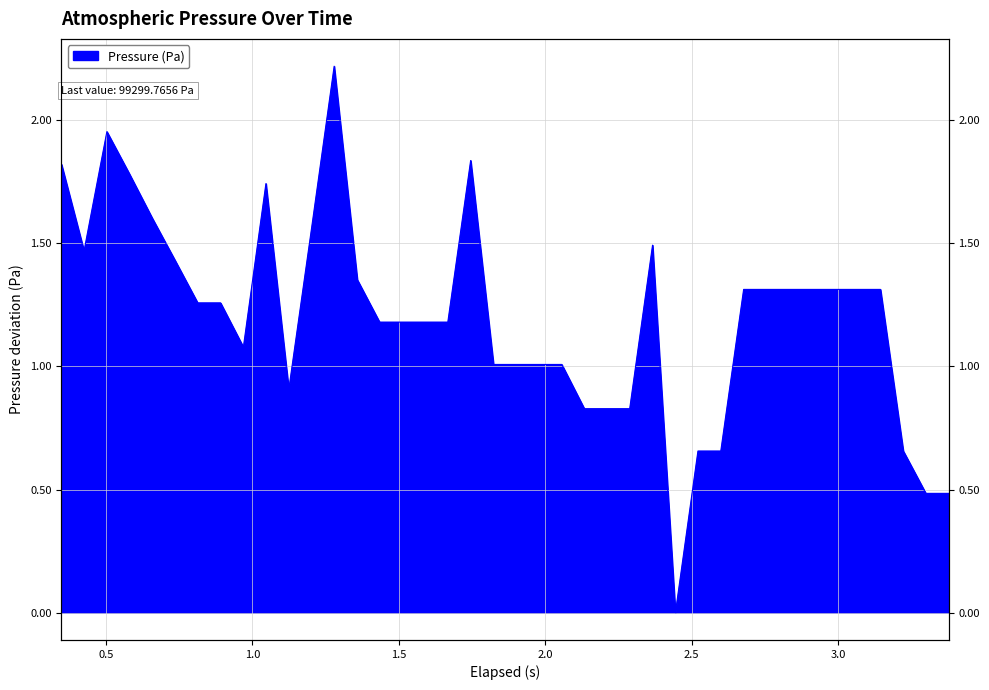

Reading left to right, transcribe all the data shown in this chart.

1.8	1.5	2.0	1.8	1.6	1.4	1.3	1.3	1.1	1.7	0.9	1.6	2.2	1.4	1.2	1.2	1.2	1.2	1.8	1.0	1.0	1.0	1.0	0.8	0.8	0.8	1.5	0.0	0.7	0.7	1.3	1.3	1.3	1.3	1.3	1.3	1.3	0.7	0.5	0.5